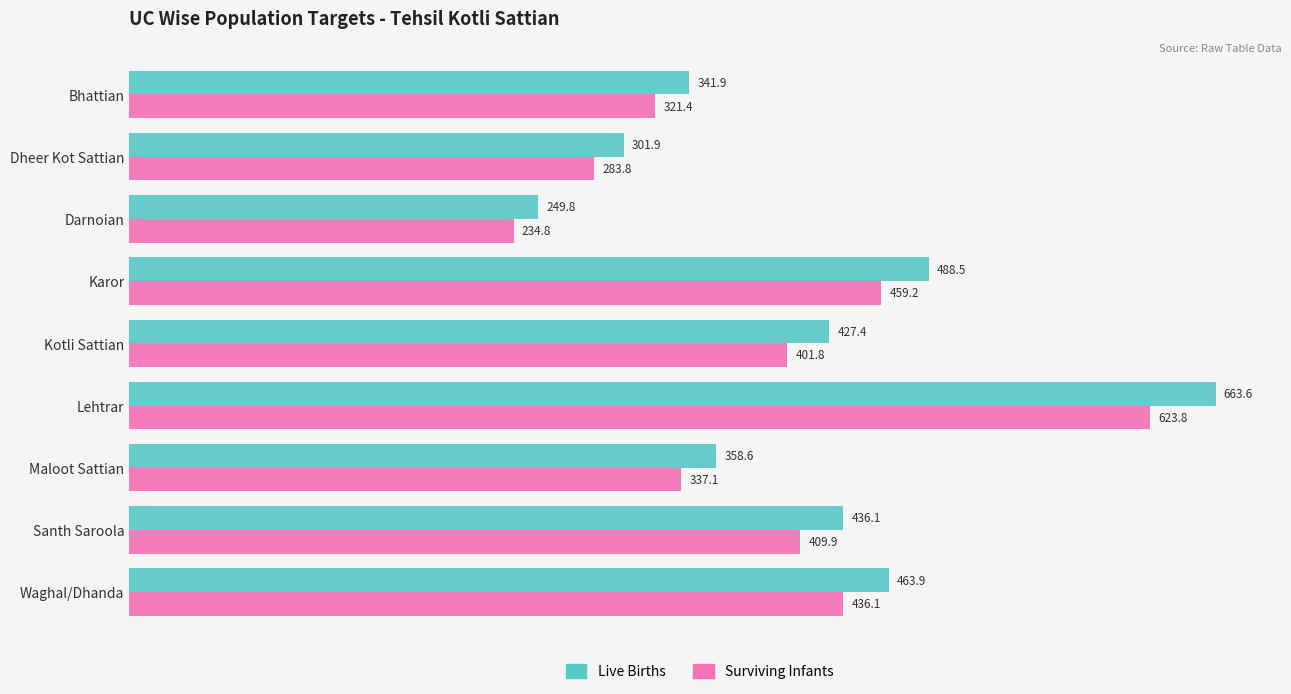

True or false: Surviving Infants has a value of 459.2 at Karor.

True